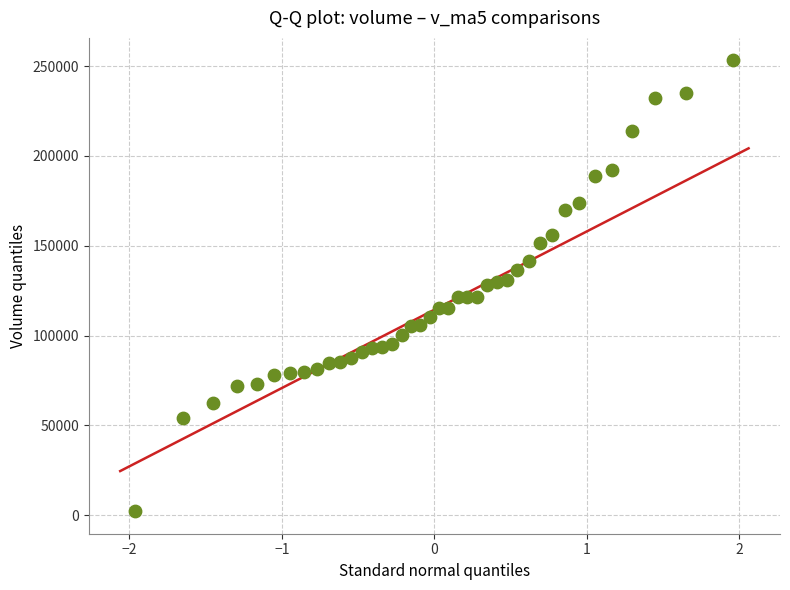

What is the range of X values (max minus min)?

3.9